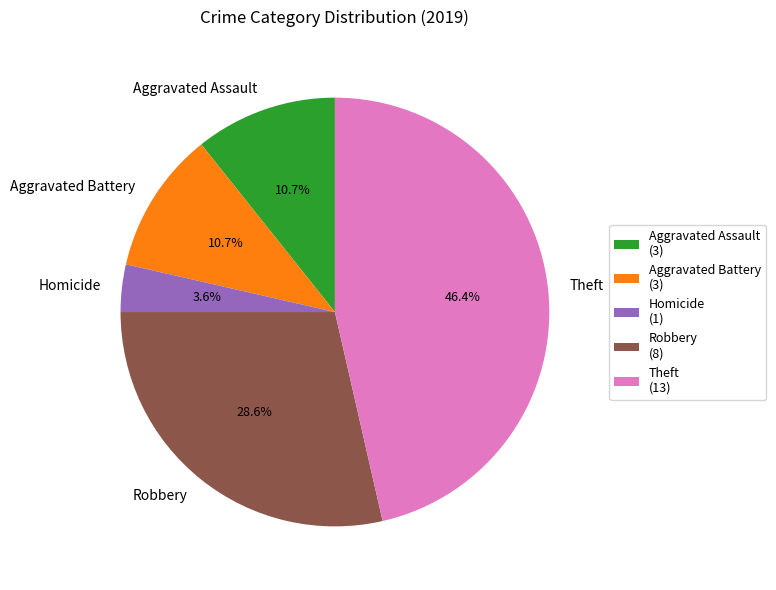

Do Theft and Aggravated Battery together represent more than half of the pie?

Yes